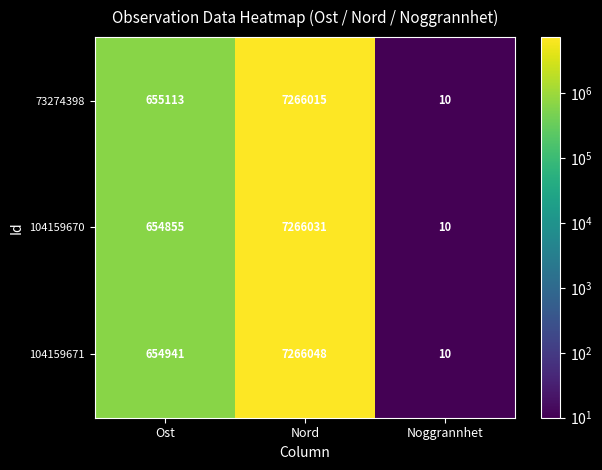

At which category is the sum across all series the highest?

Nord